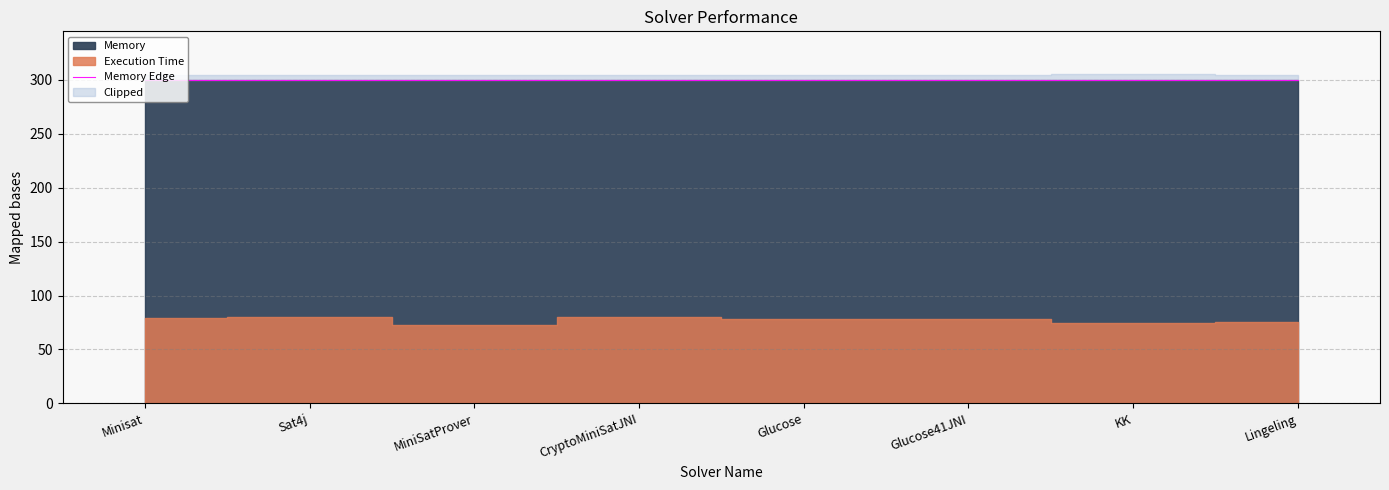

Which has a higher value, MiniSatProver or Glucose?

MiniSatProver